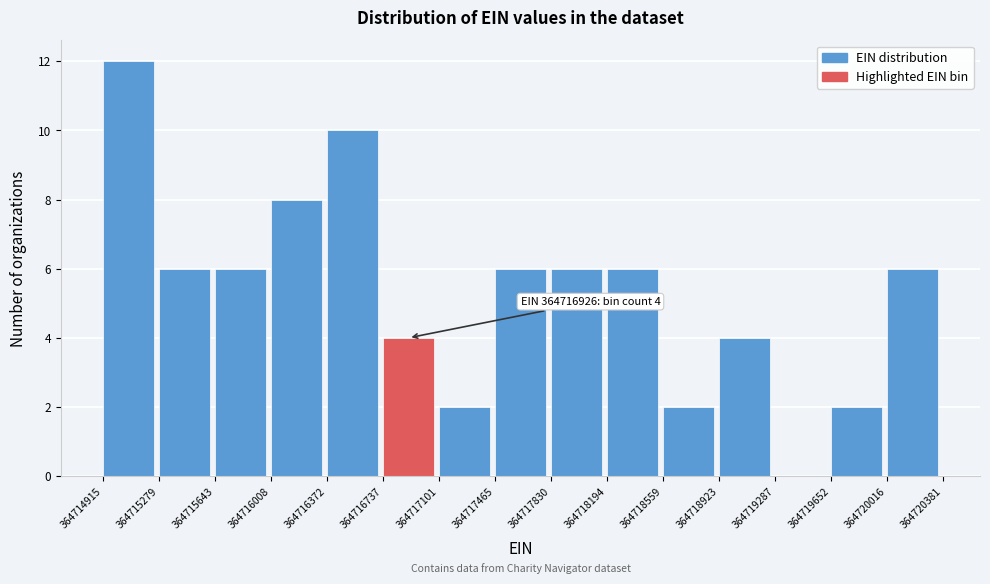

Which range on the x-axis has the tallest bar?

364714915 to 364715279